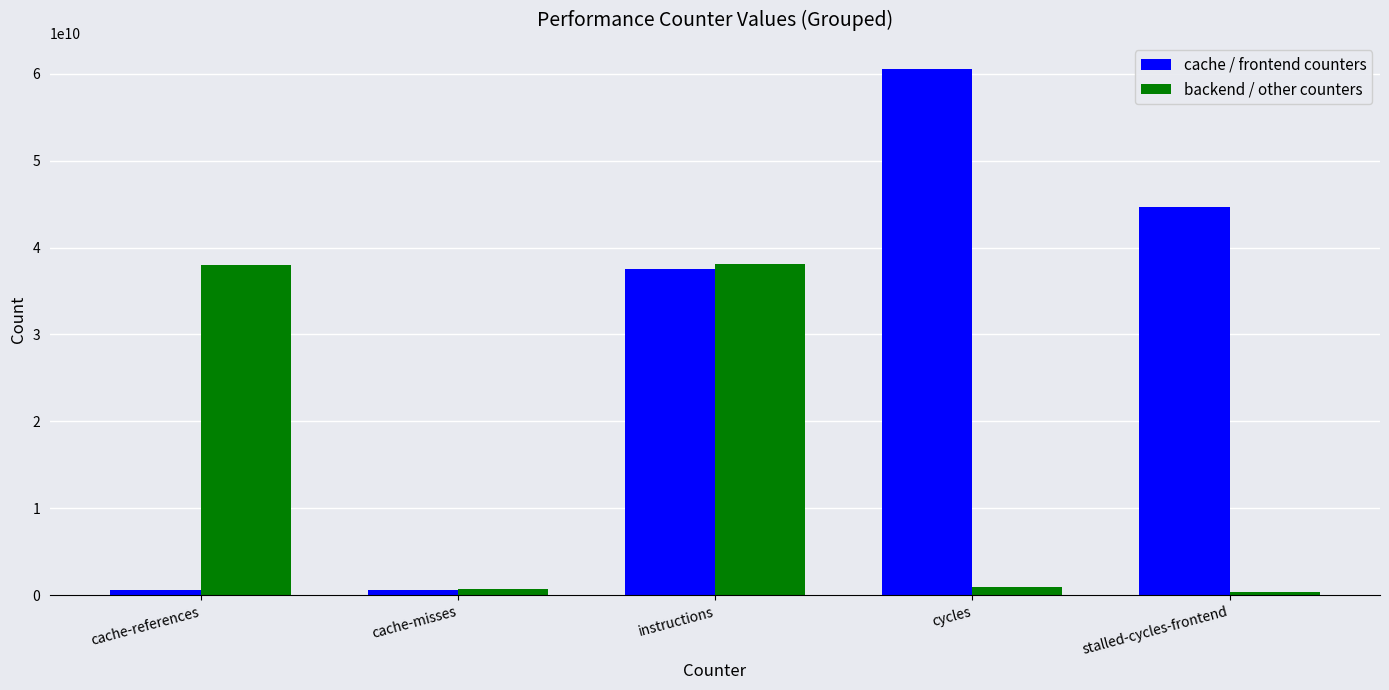

What is the maximum value shown in the chart?

60508754726